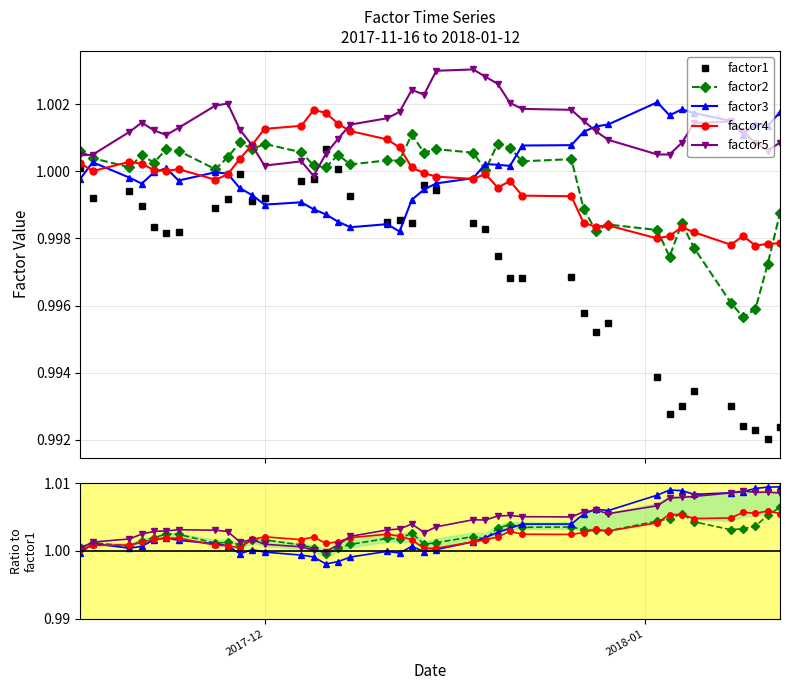

Which has a higher value, 2017-12-29 or 2018-01-04?

2017-12-29